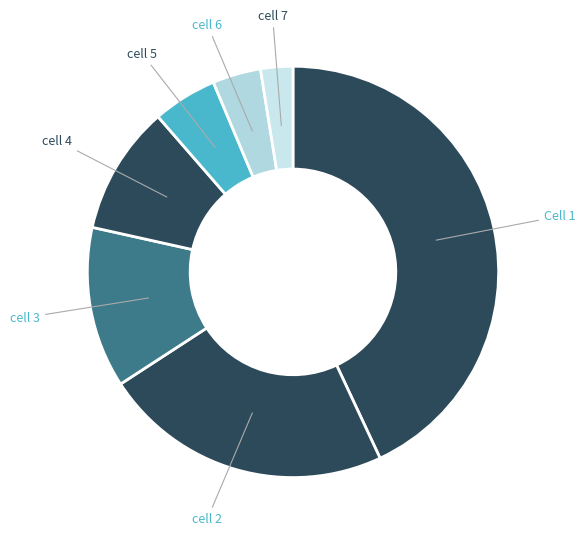

The cell 7 slice represents 3% of the pie. True or false?

True